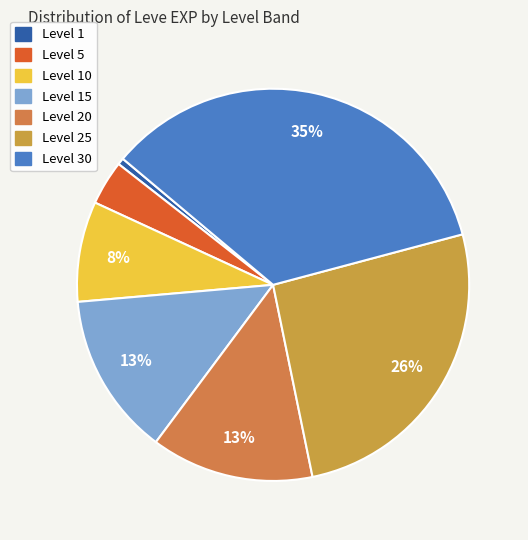

How many slices are in this pie chart?

7